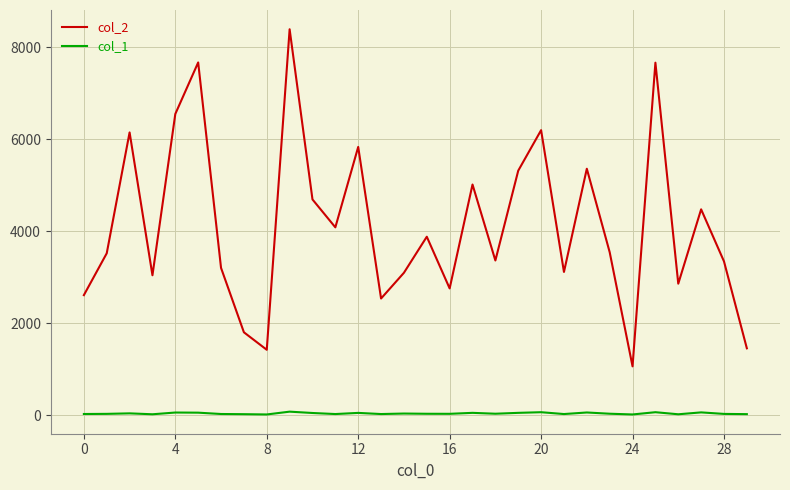

Which series has the widest spread of values?

col_2